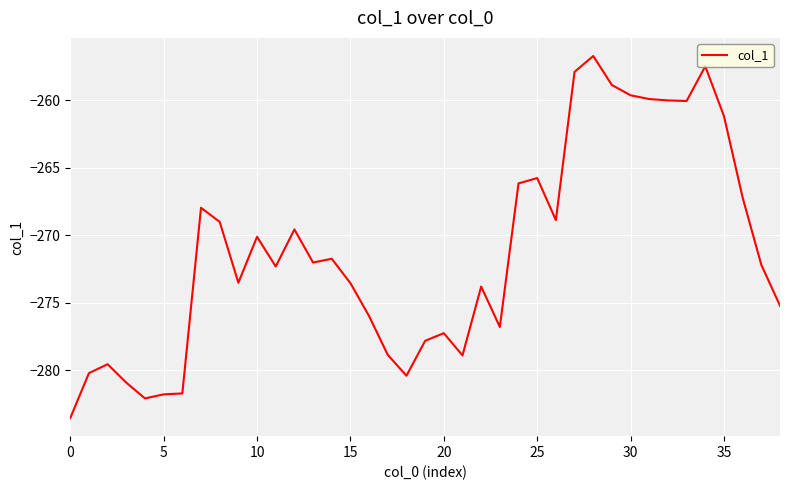

What is the minimum value shown in the chart?

-283.5